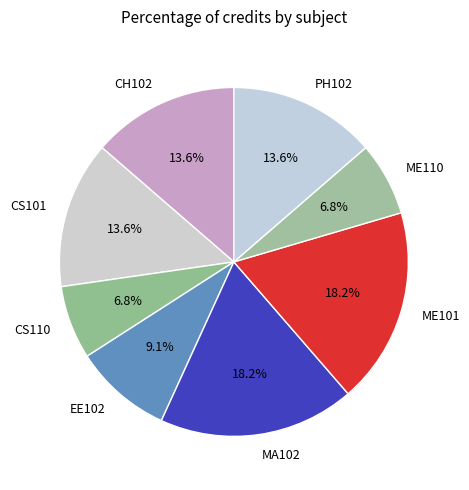

To the nearest percent, what portion does MA102 represent?

18%